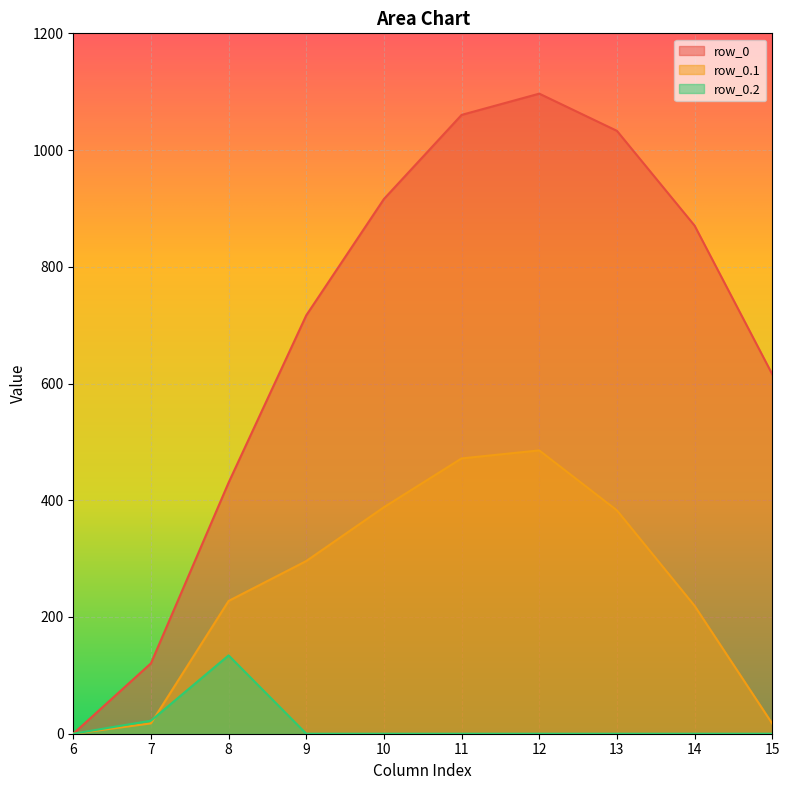

How many lines are shown in the chart?

3